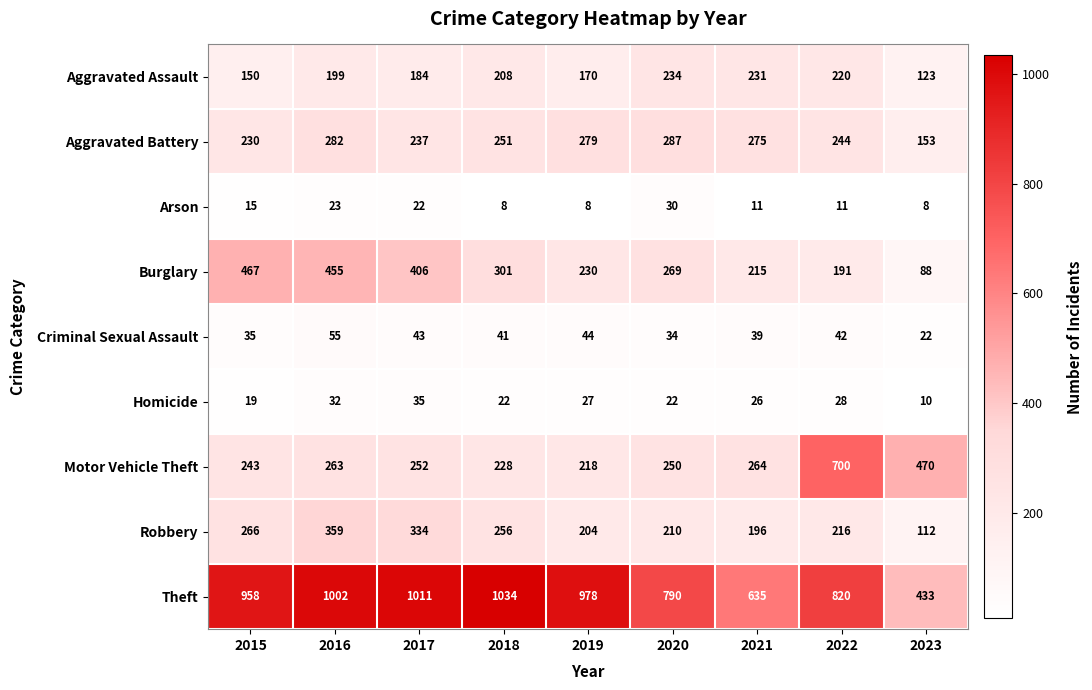

The Aggravated Assault series shows 330 at 2016. True or false?

False